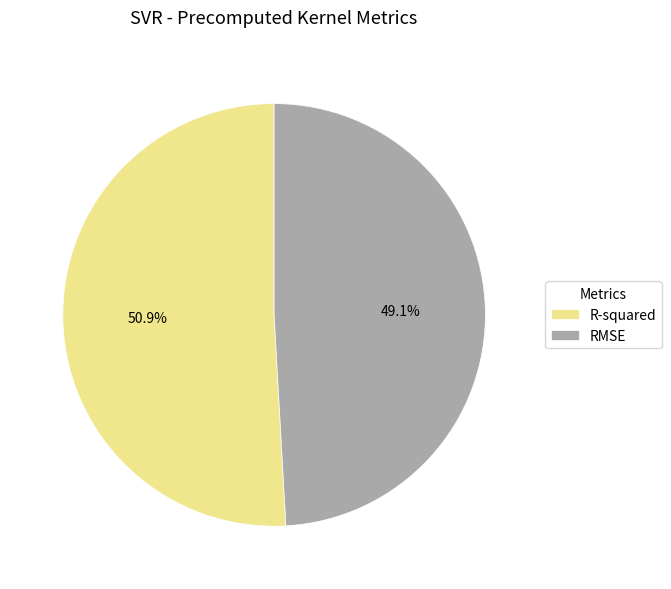

To the nearest percent, what portion does R-squared represent?

51%